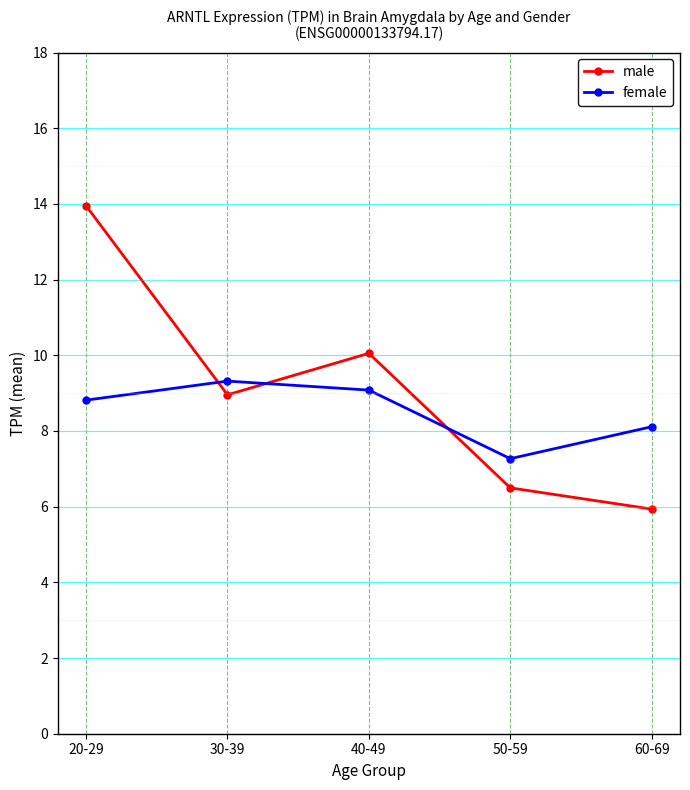

Is this an area chart (filled region under the line)?

No